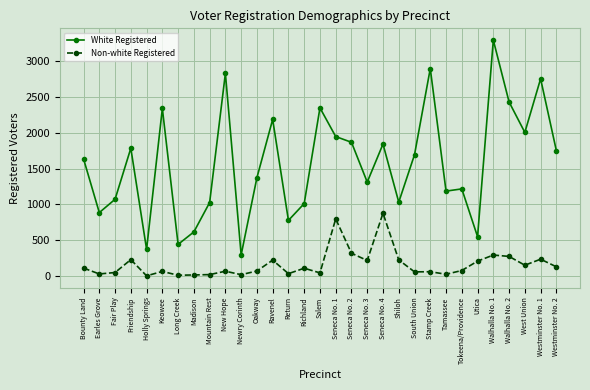

List the series in order of their overall mean, highest first.

White Registered, Non-white Registered